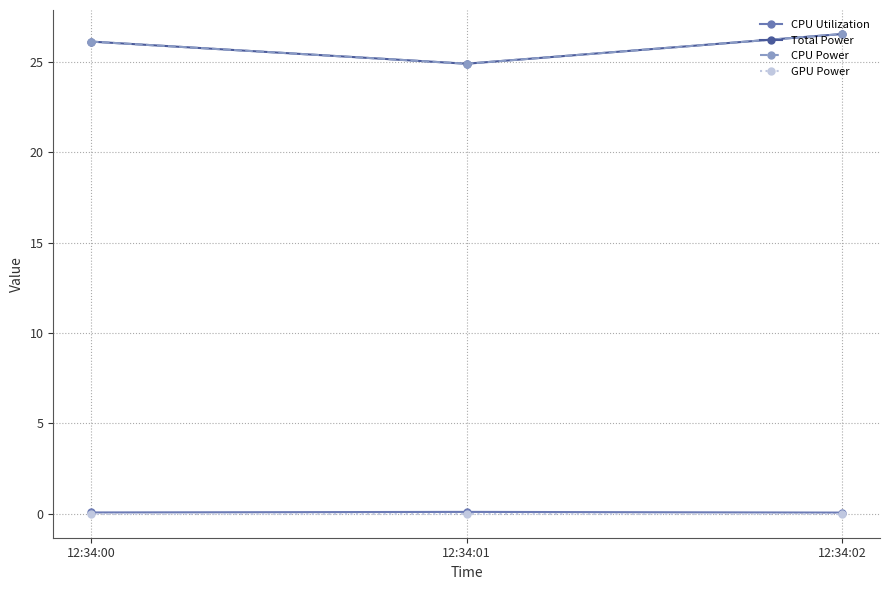

At which category is the sum across all series the highest?

12:34:02